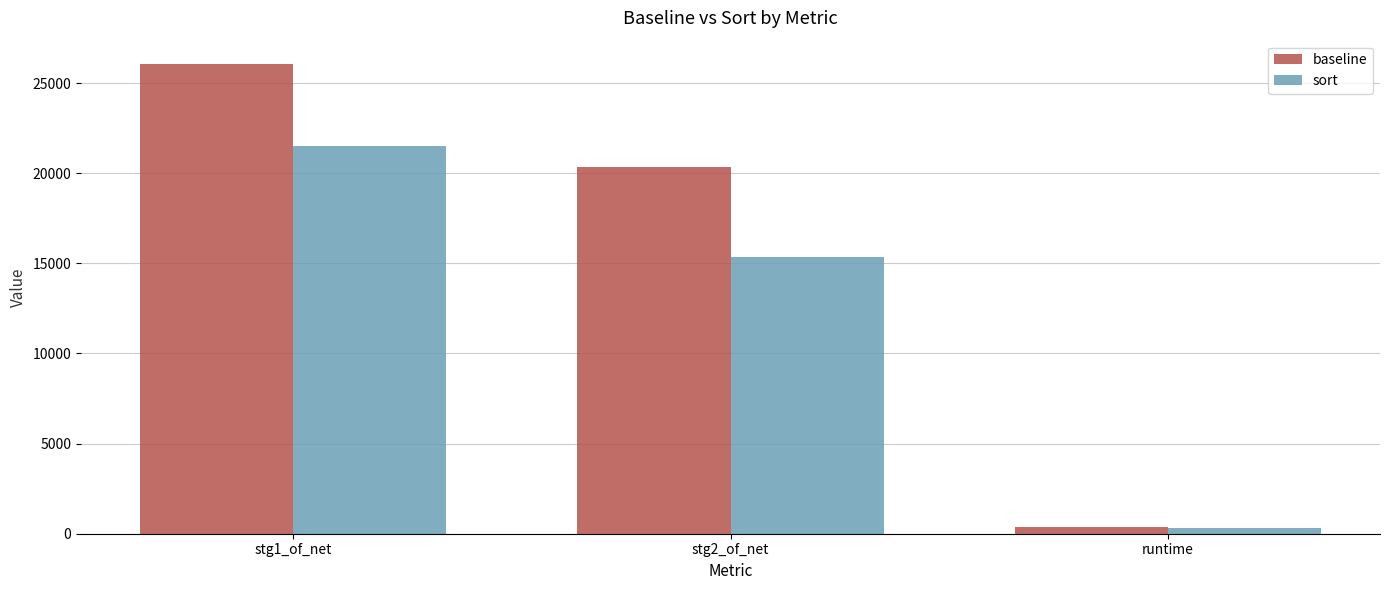

True or false: sort has a value of 290 at runtime.

True